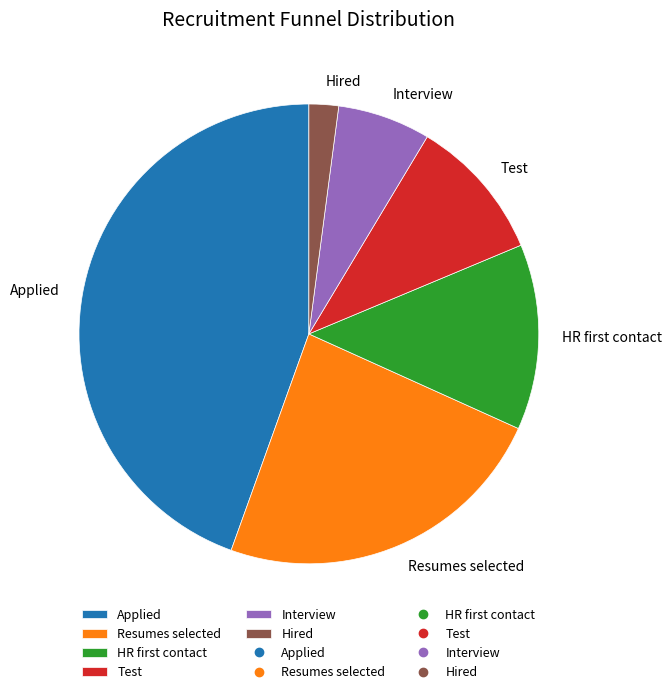

Which category has the biggest portion of the pie?

Applied